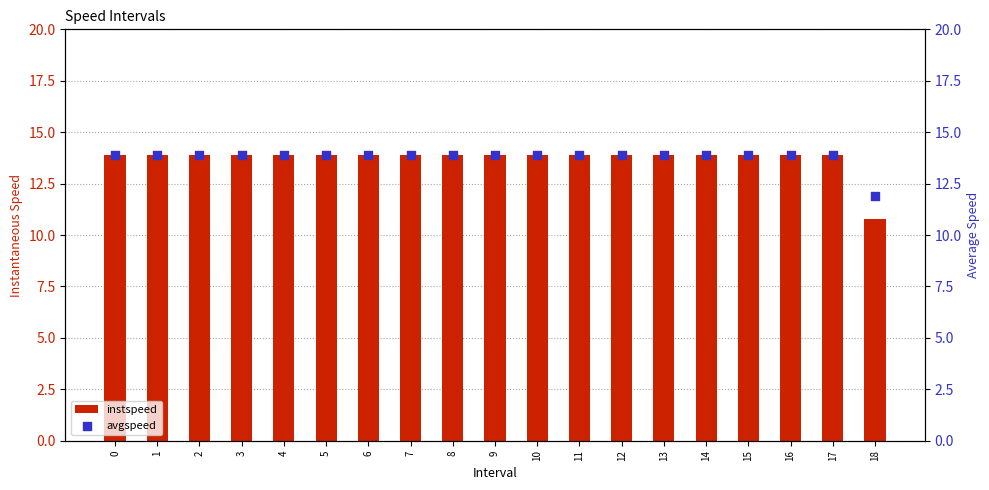

Which series has the largest total across all categories?

avgspeed